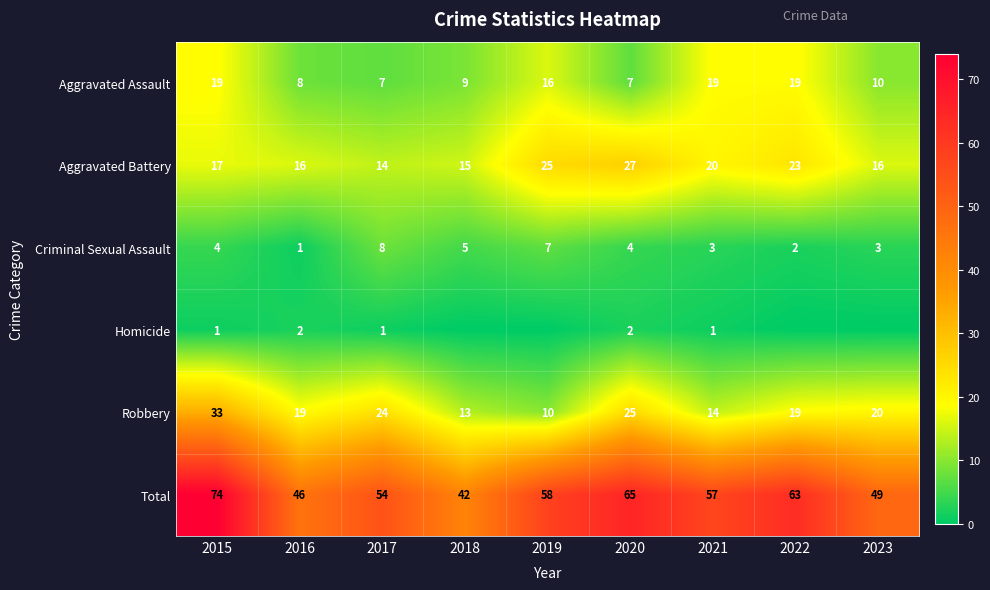

What is the average value of the Robbery series?

20